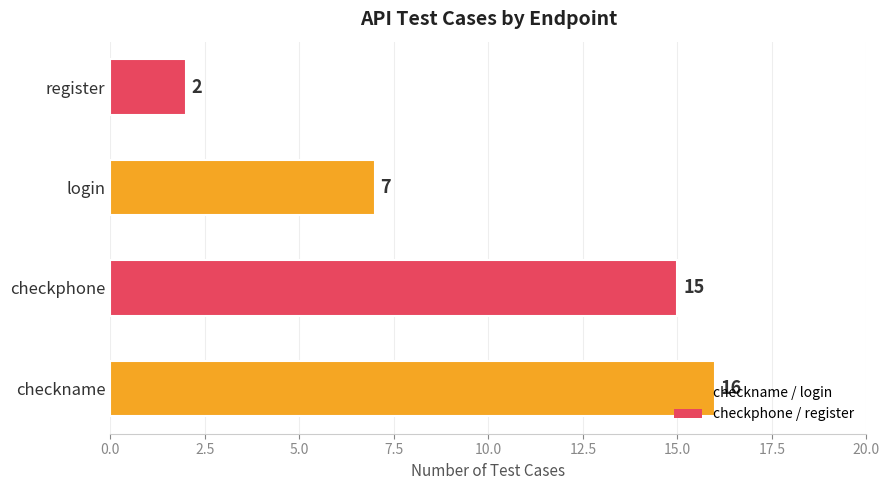

How many categories are shown in the chart?

4